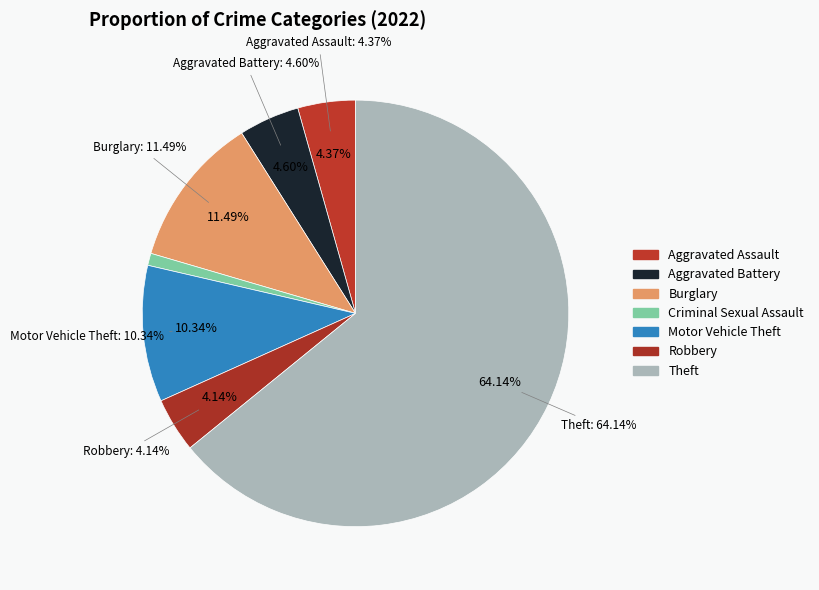

Which category has the biggest portion of the pie?

Theft